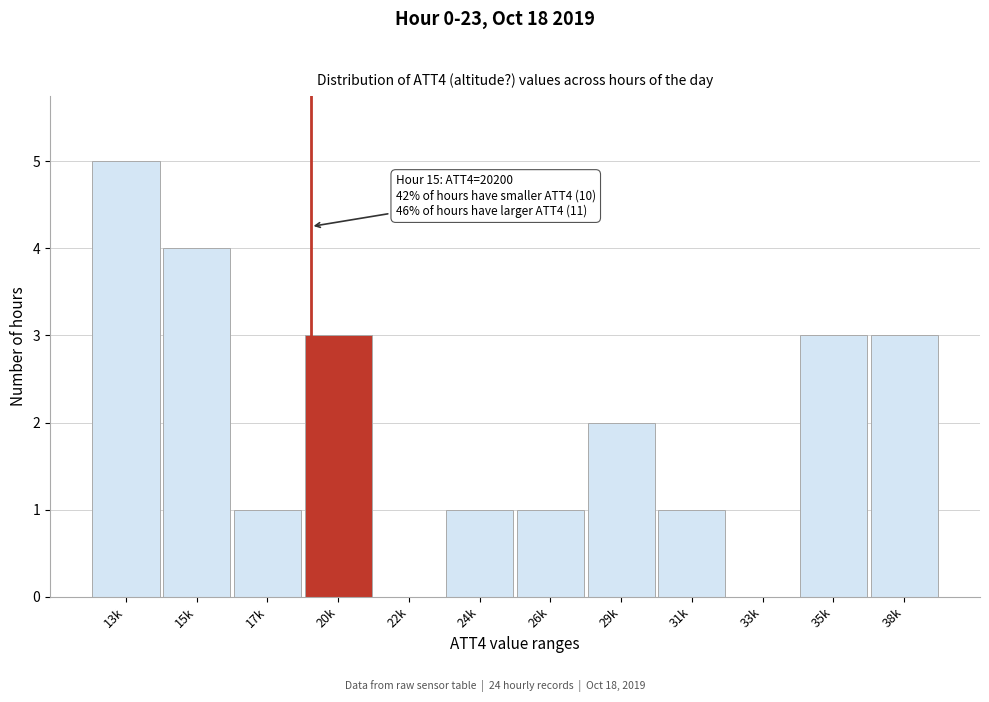

Reading right to left, extract all data points from this chart.

38k=3	35k=3	33k=0	31k=1	29k=2	26k=1	24k=1	22k=0	20k=3	17k=1	15k=4	13k=5